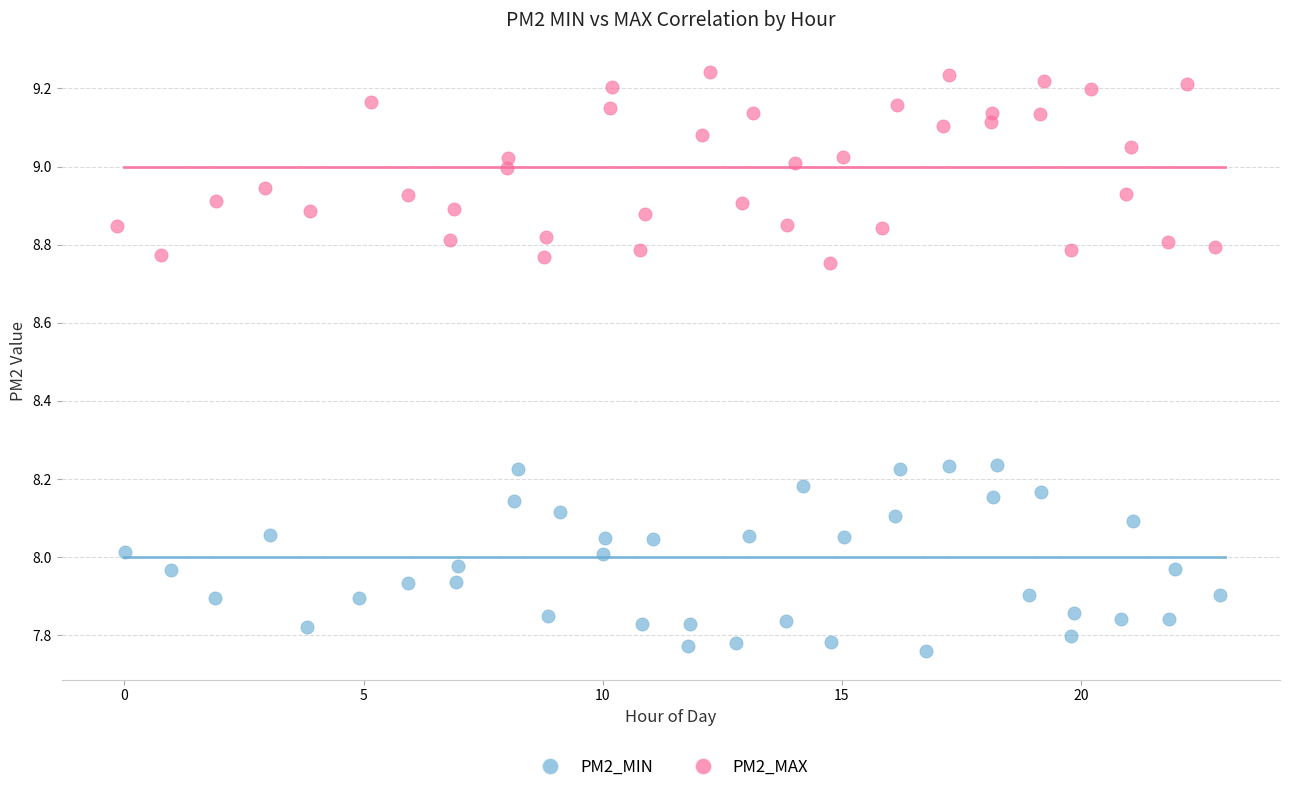

Which series reaches the minimum Y coordinate?

PM2_MIN